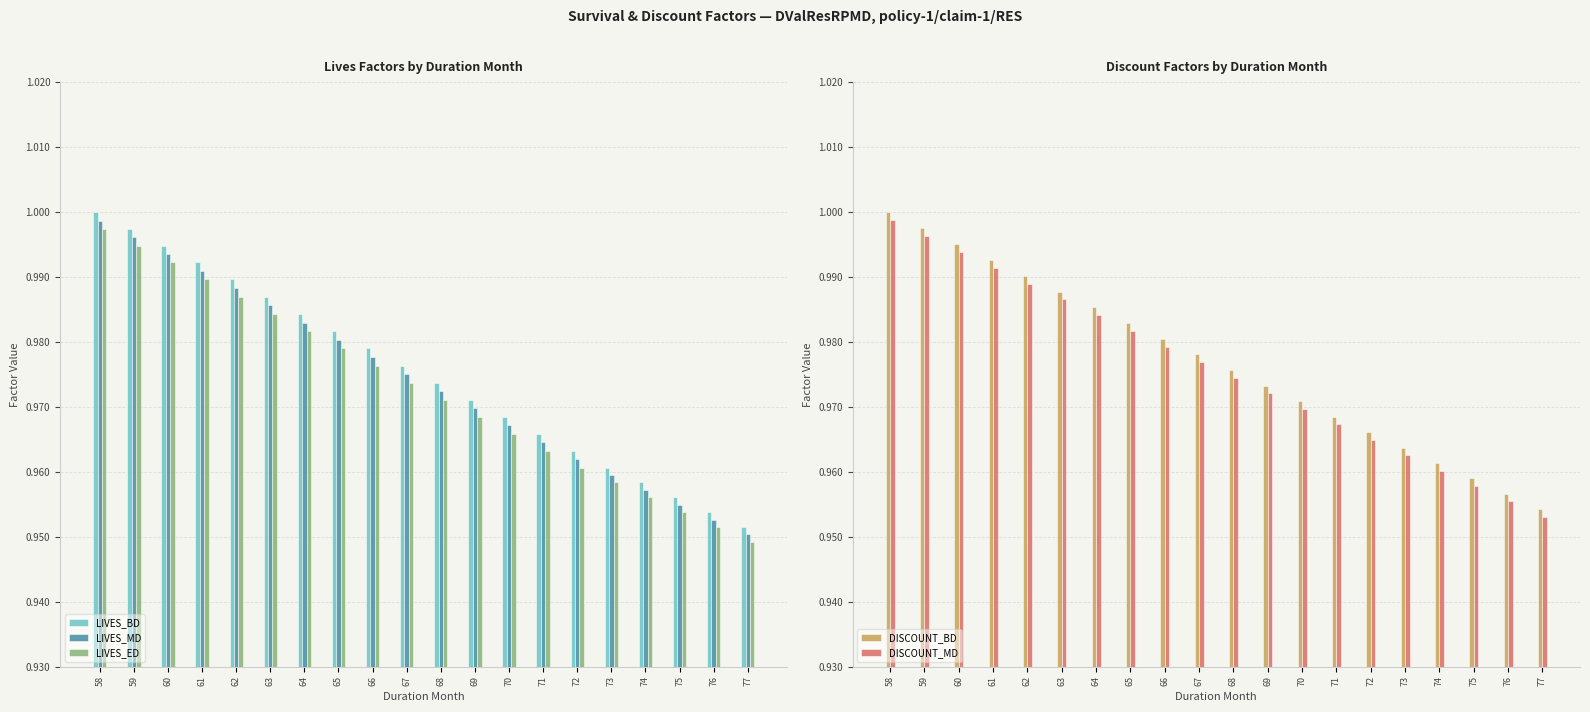

Which category has the lowest value in the LIVES_BD series?

77